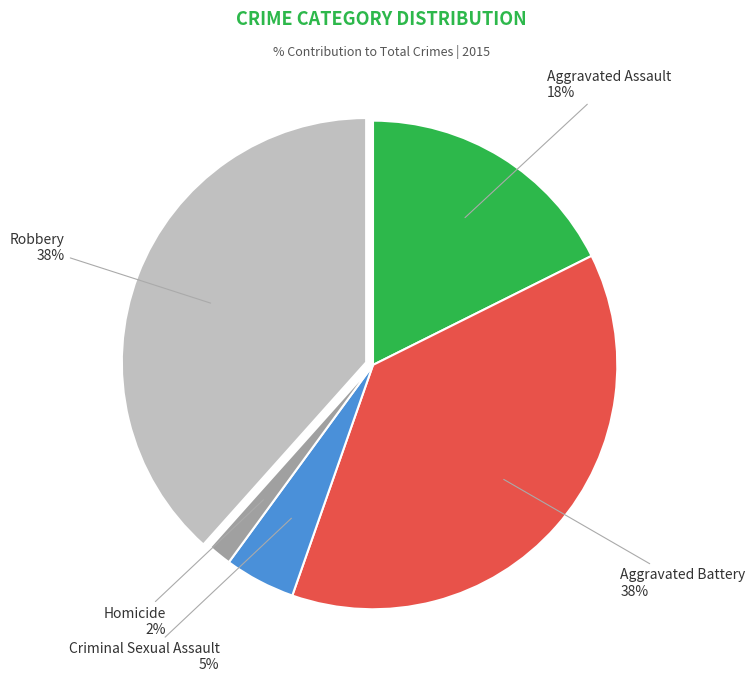

Does any single category account for the majority?

No